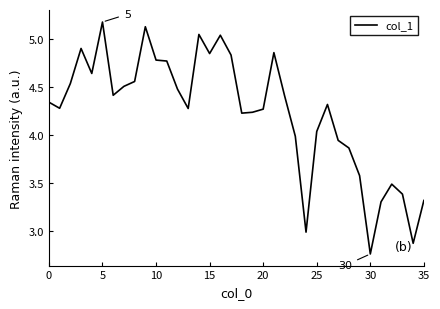

What is the difference between the maximum and minimum values?

2.4